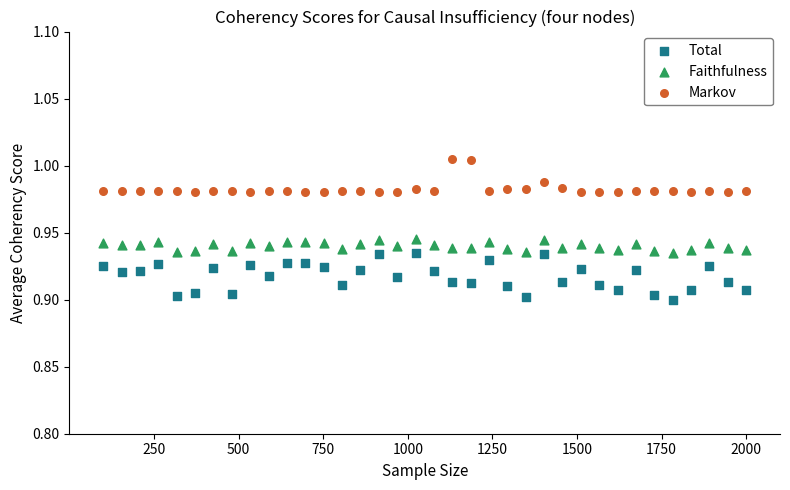

Which series has the widest spread of Y values?

Total